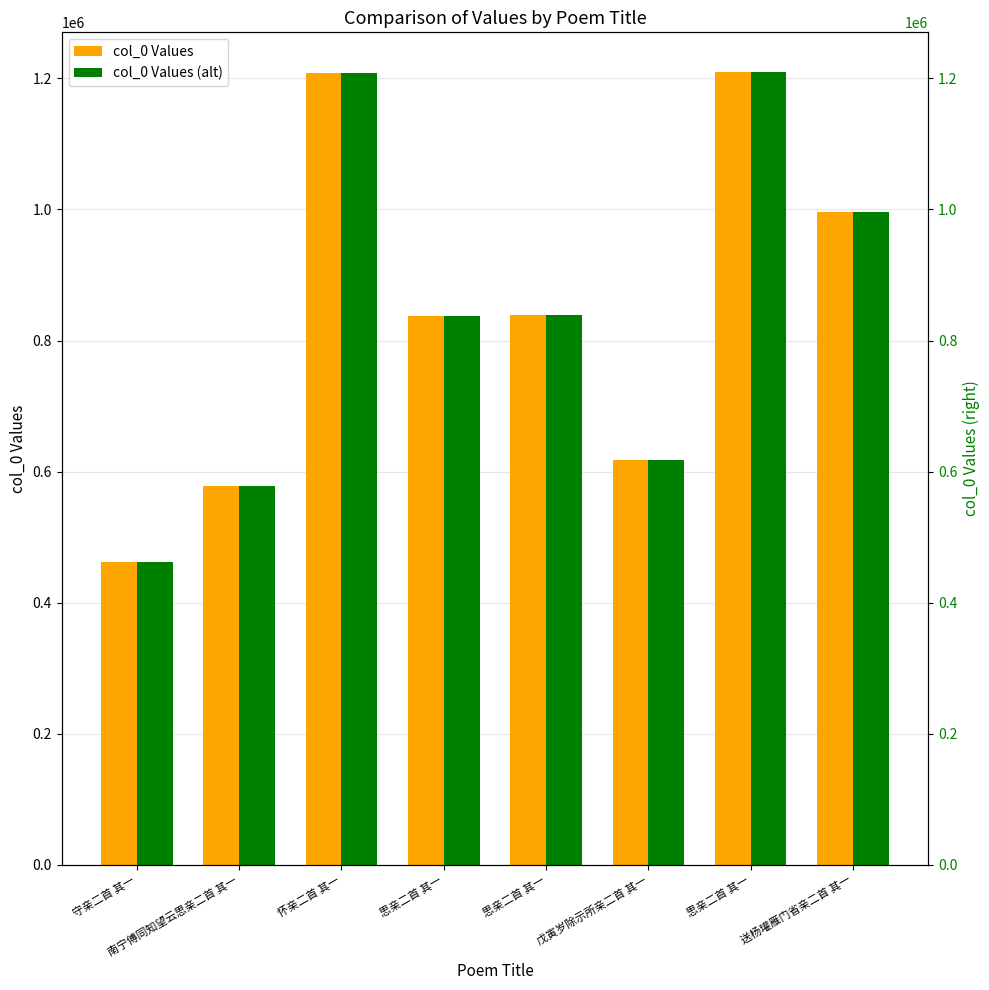

Which label corresponds to the smallest value in the chart?

守亲二首 其一